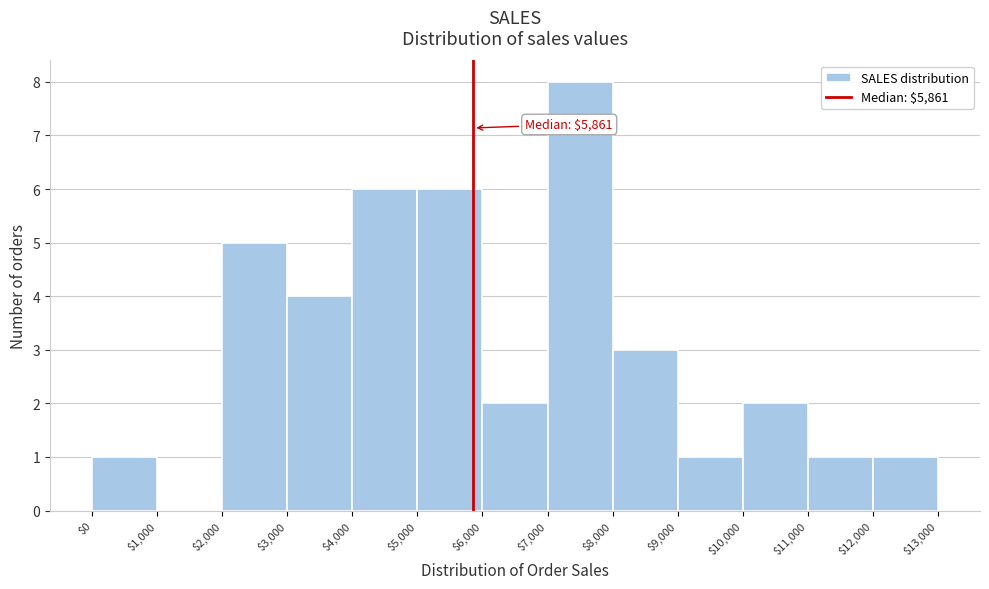

Over which range of the x-axis is the bar tallest?

$7,000 to $8,000